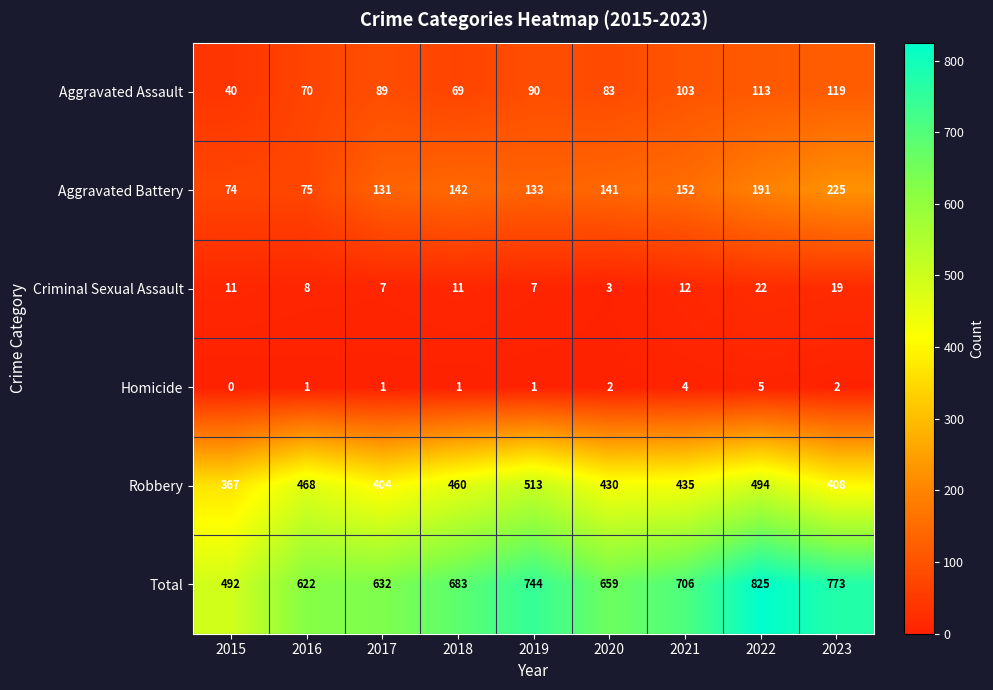

The value of Criminal Sexual Assault at 2022 is 39. True or false?

False